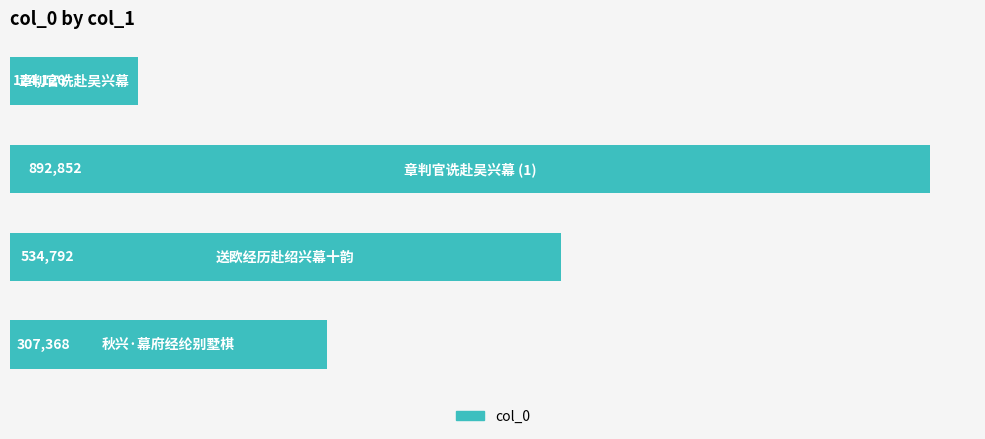

What is the difference between the second highest and second lowest values?

227424